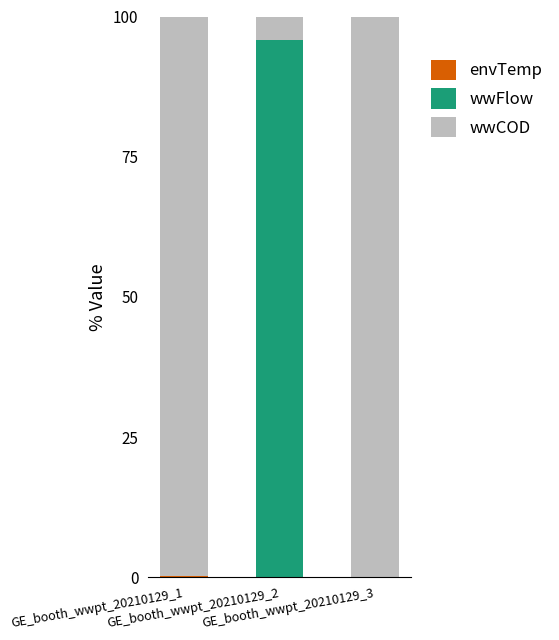

At GE_booth_wwpt_20210129_3, list the series in order from largest to smallest.

wwCOD, envTemp, wwFlow